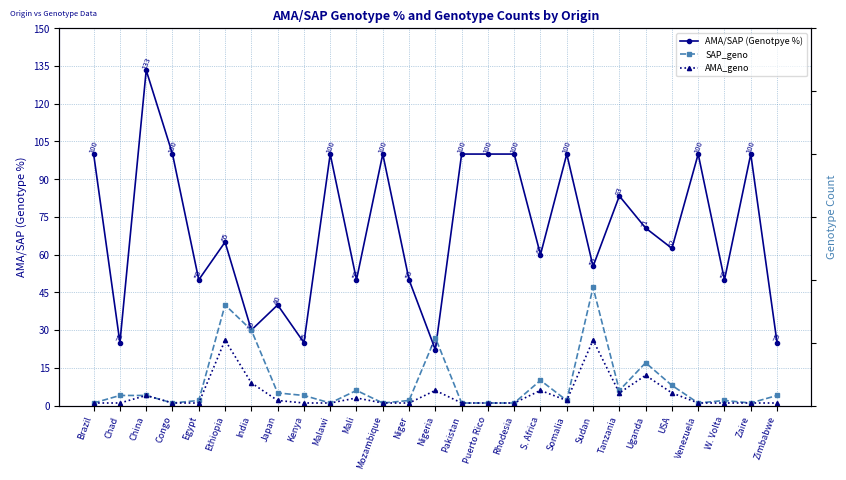

At which category does the chart reach its minimum across all series?

Brazil